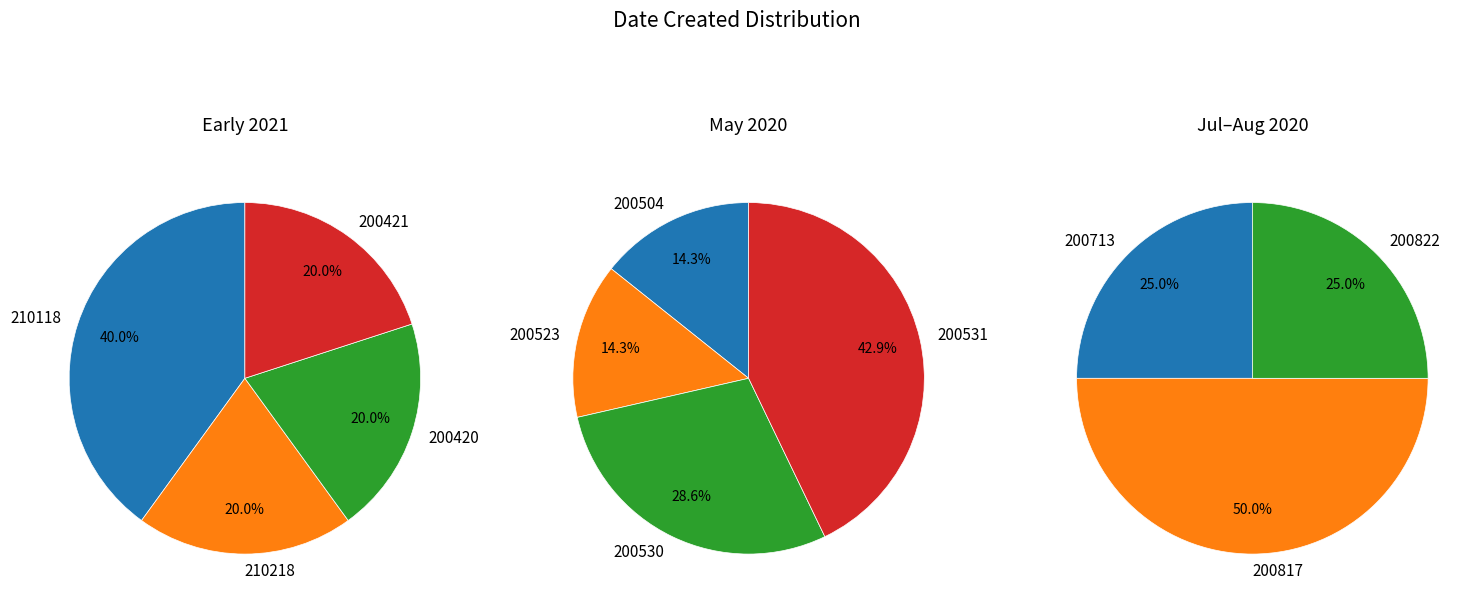

Combined, do 200523 and 200504 account for over 50%?

No